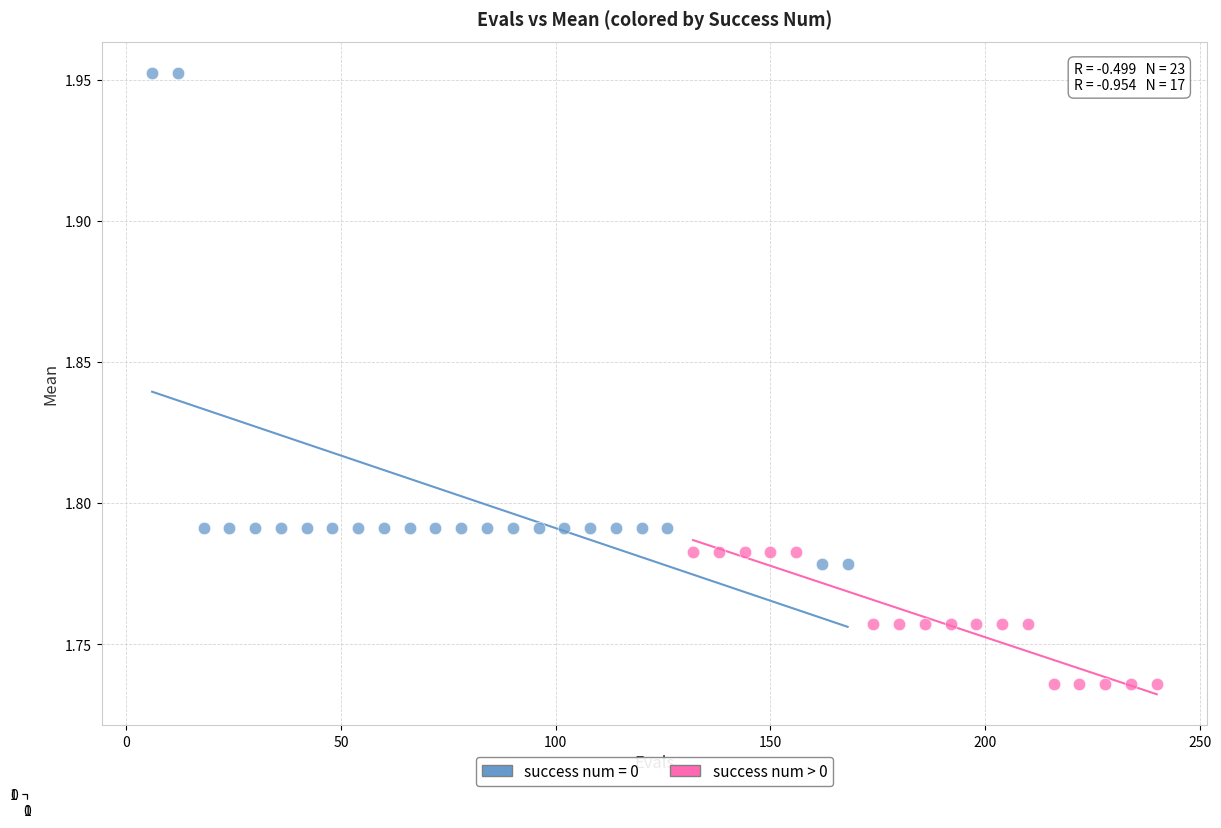

Which series has the largest Y range (max minus min)?

success num = 0